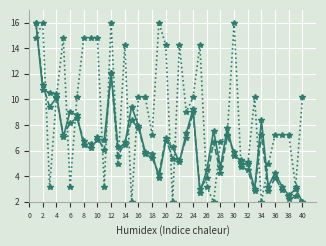

What is the maximum value shown in the chart?

16.0